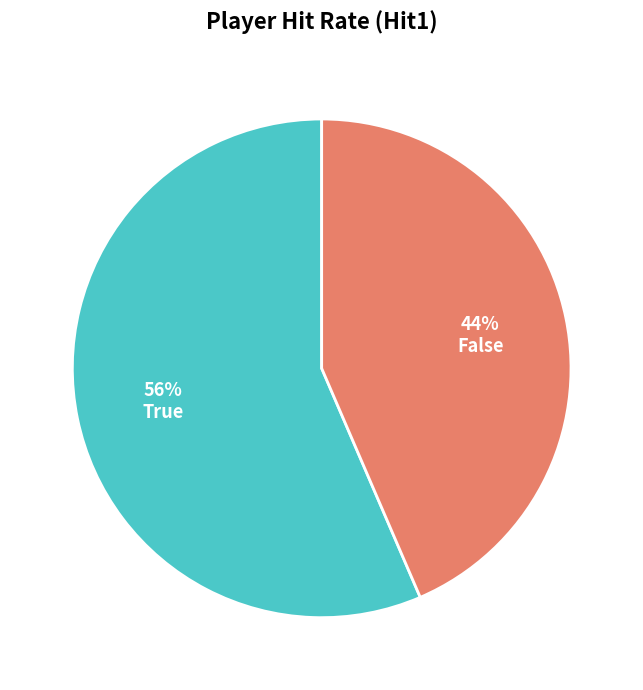

What is the majority slice?

True